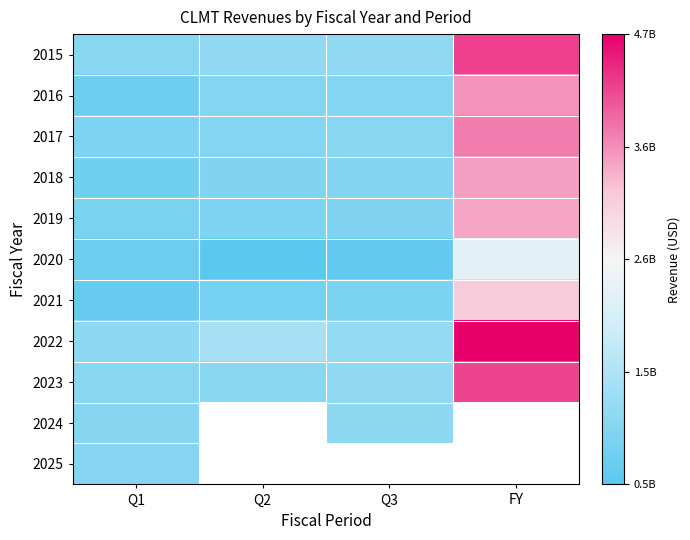

At which label does 2018 first exceed 953500000?

FY